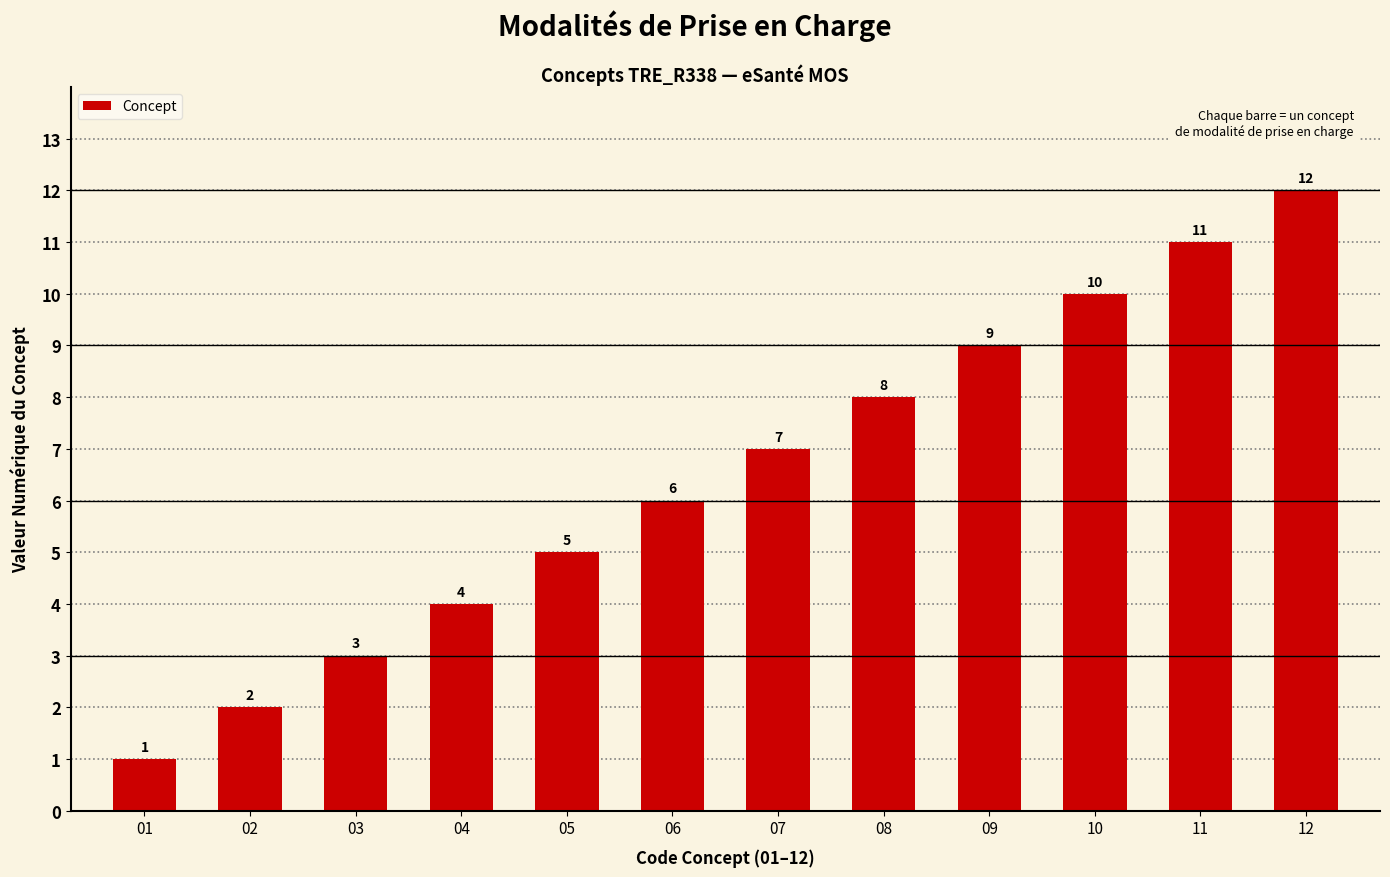

What value does the data have at 05?

5